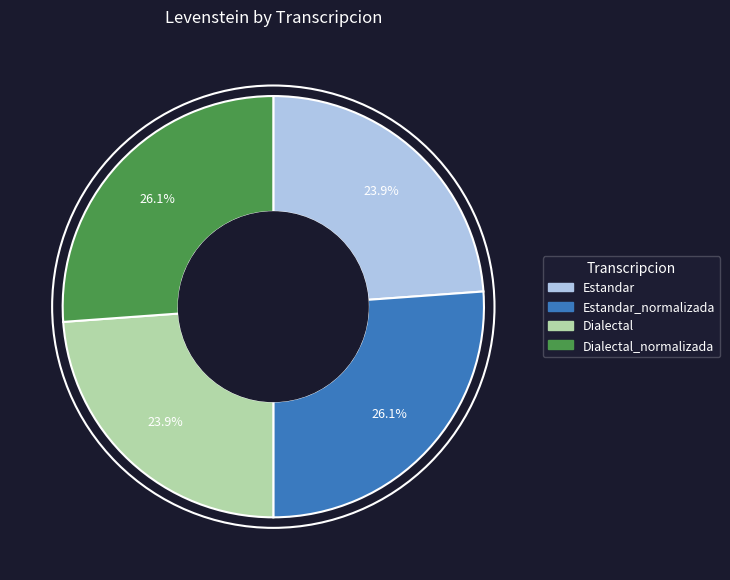

Is there a majority slice in this chart?

No